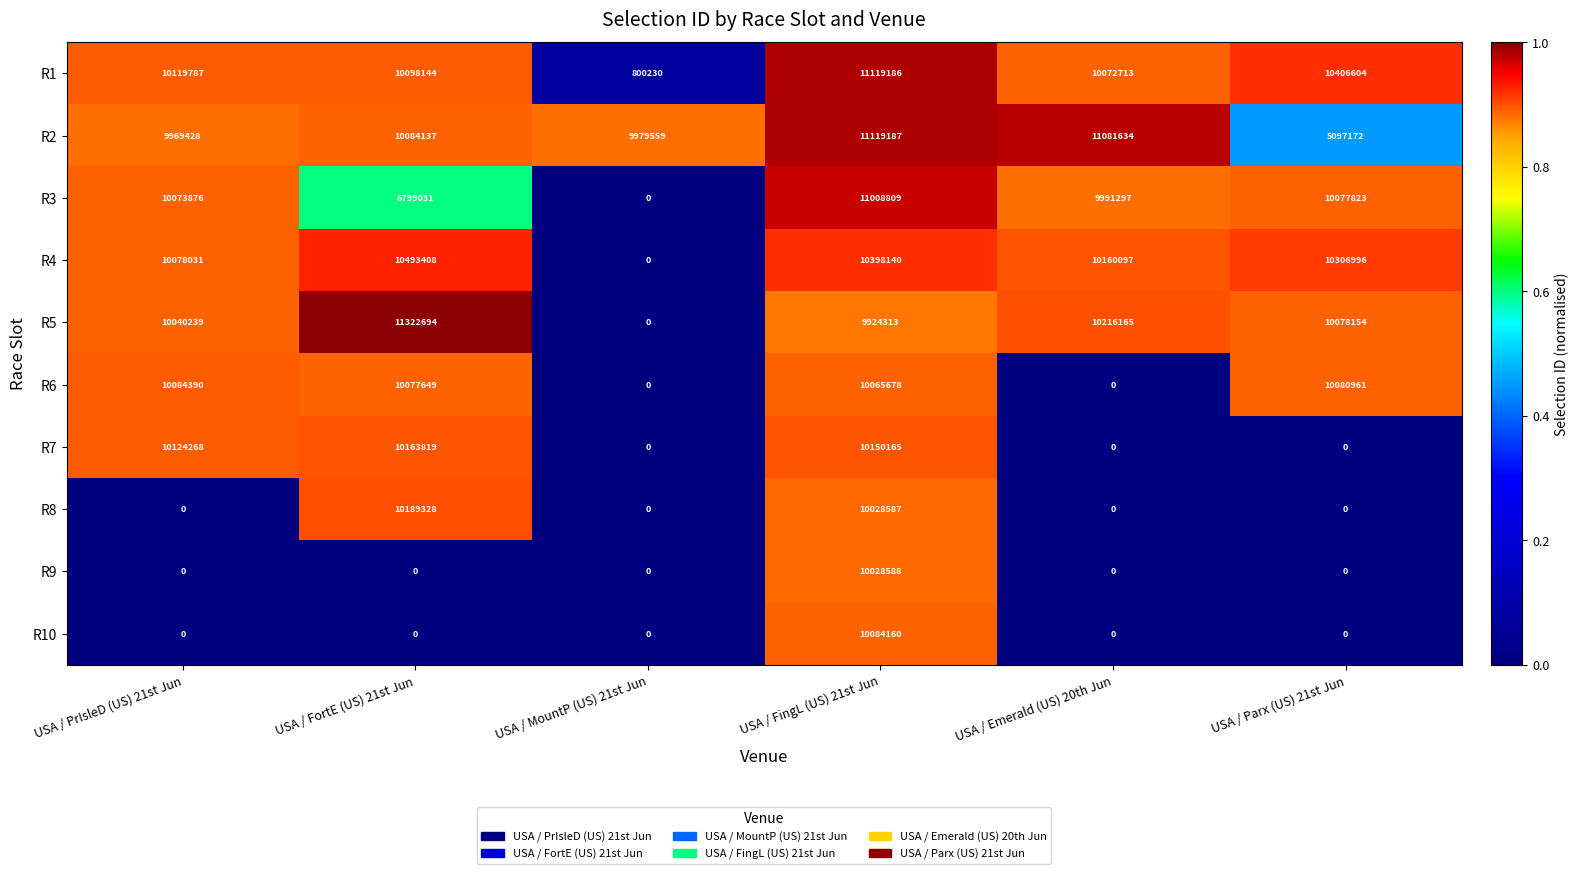

At which label is R5 closest to 5661347?

USA / FingL (US) 21st Jun